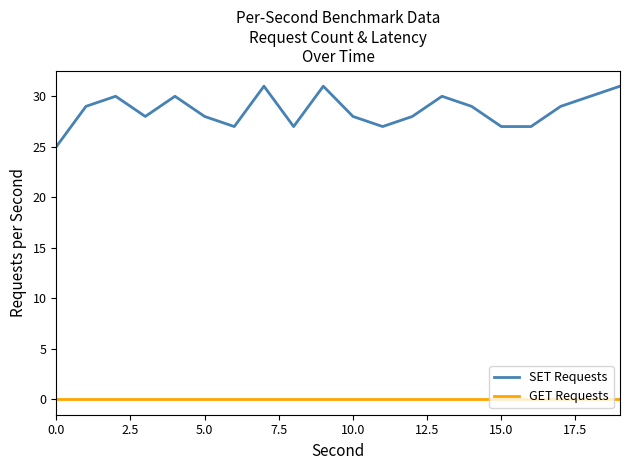

True or false: GET Requests and SET Requests intersect in this chart.

False